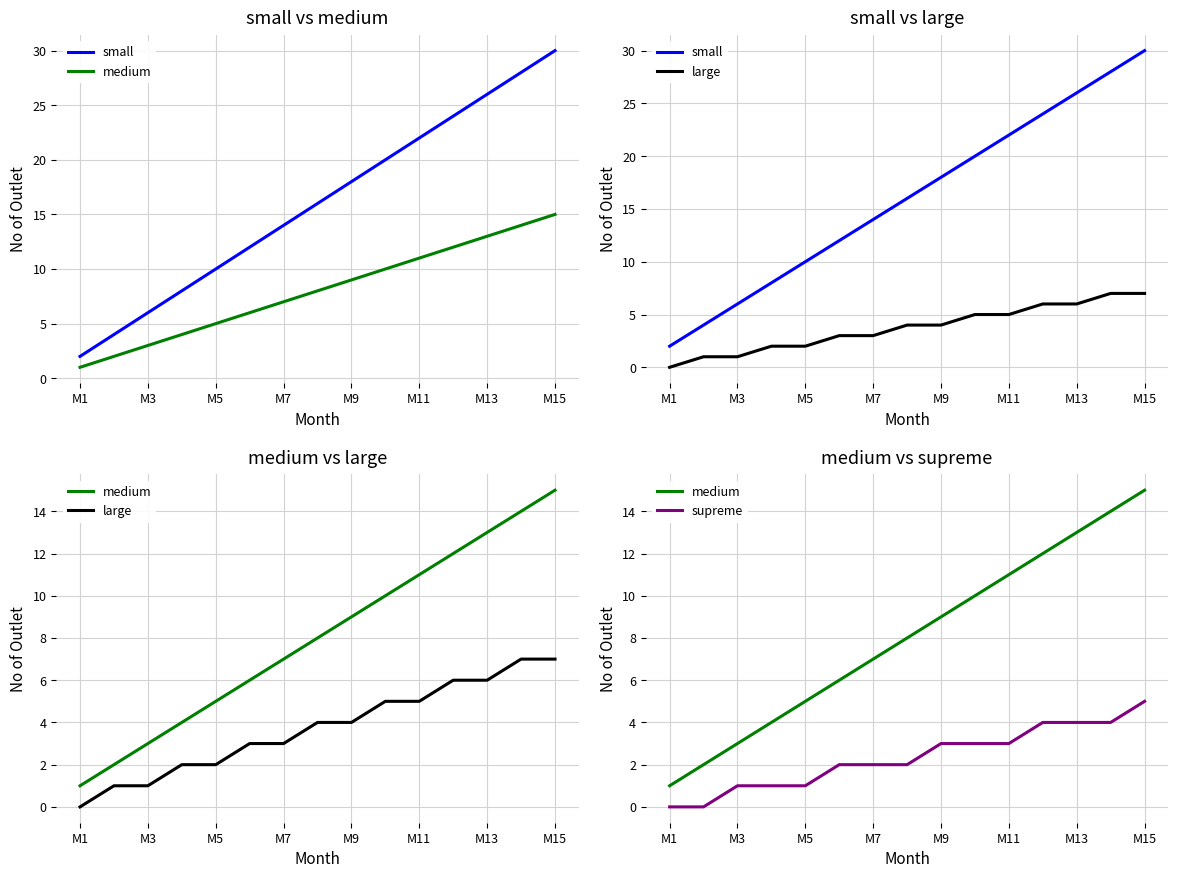

Rank the series by their maximum value, from lowest to highest.

supreme, large, medium, small